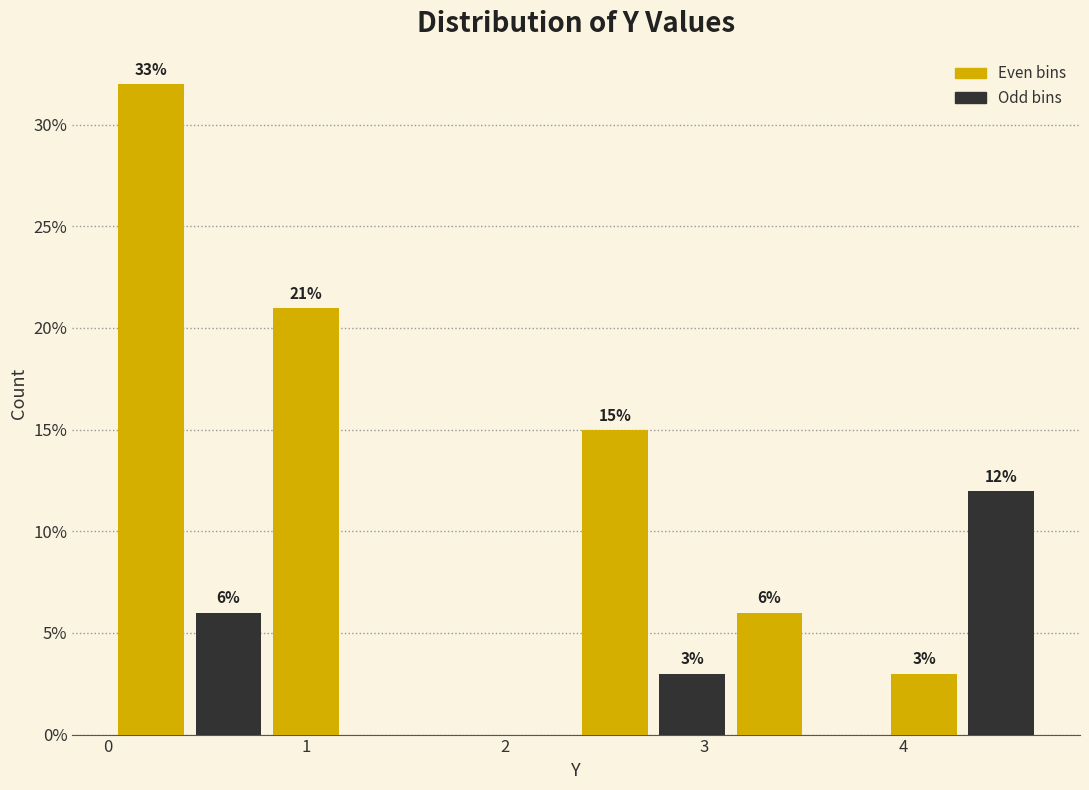

Read against the x-axis, roughly where is the centre of the tallest bar?

0.2